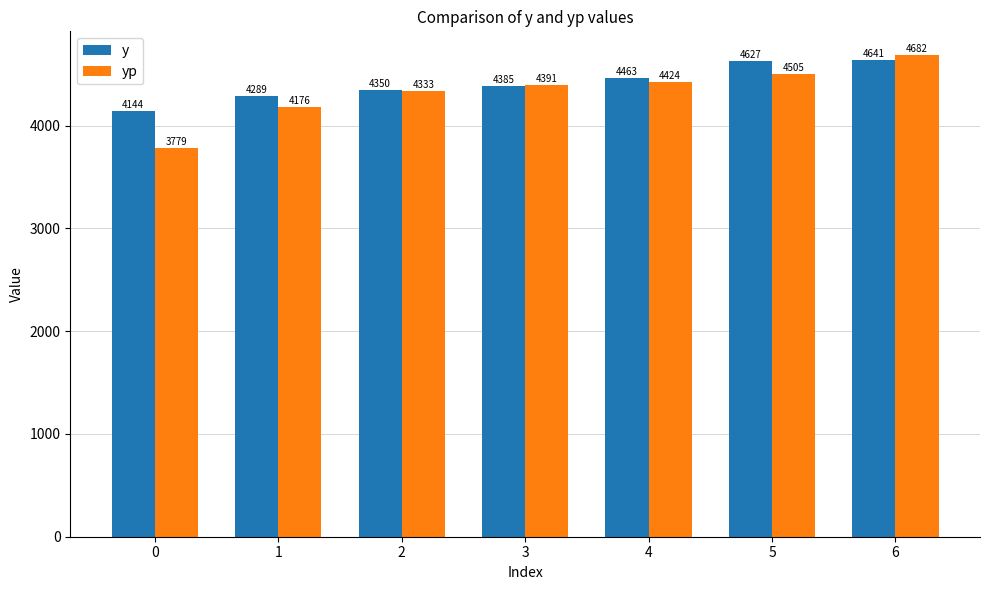

What is the average value of the y series?

4414.1